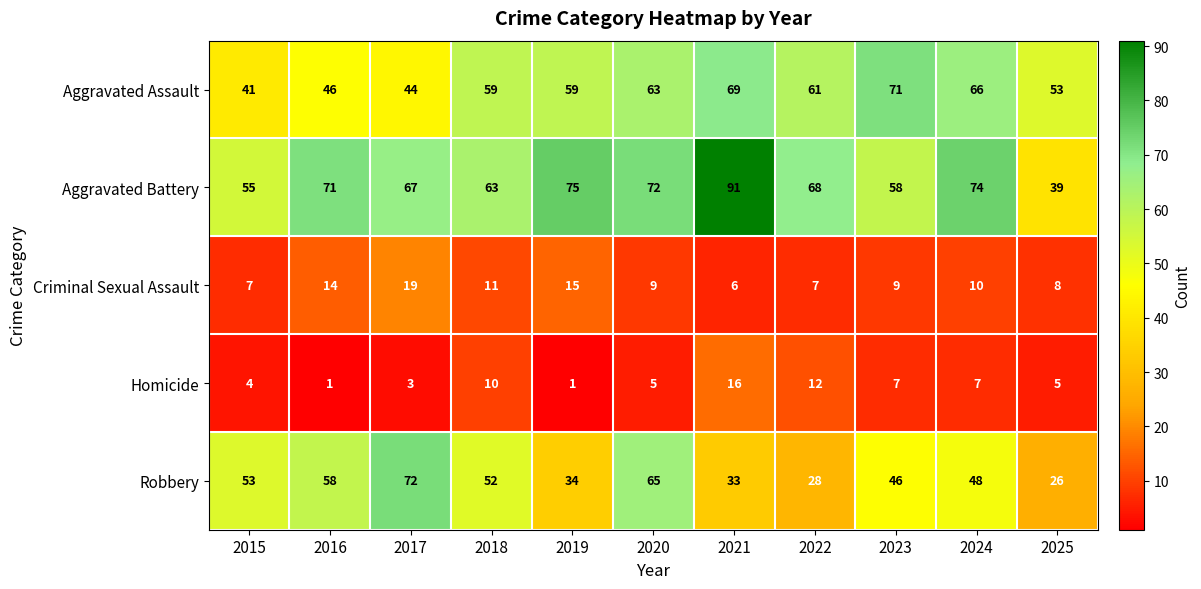

Which series has the largest total across all categories?

Aggravated Battery